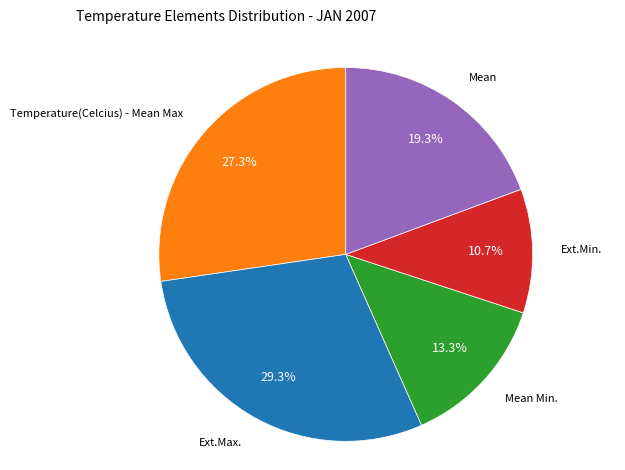

Is there any slice that represents more than half of the pie?

No